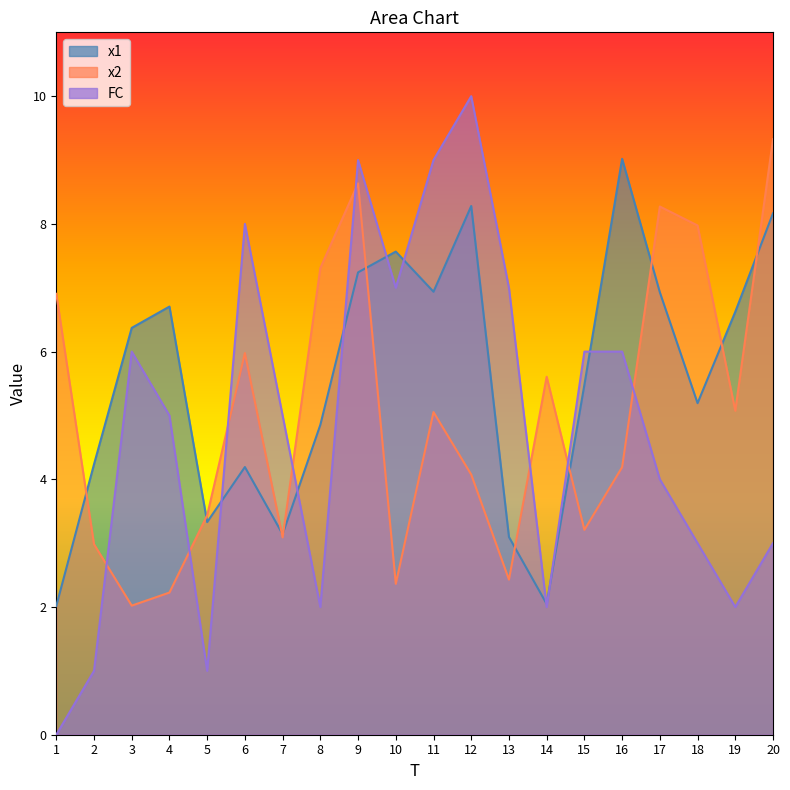

Rank the series by their maximum value, from lowest to highest.

x1, x2, FC